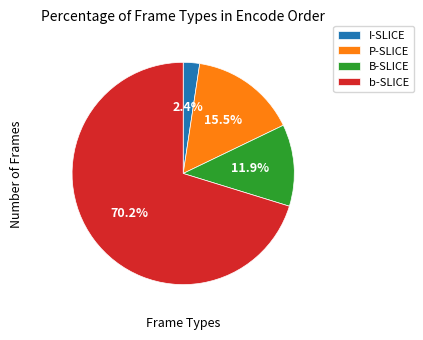

Does B-SLICE represent more than half of the total?

No